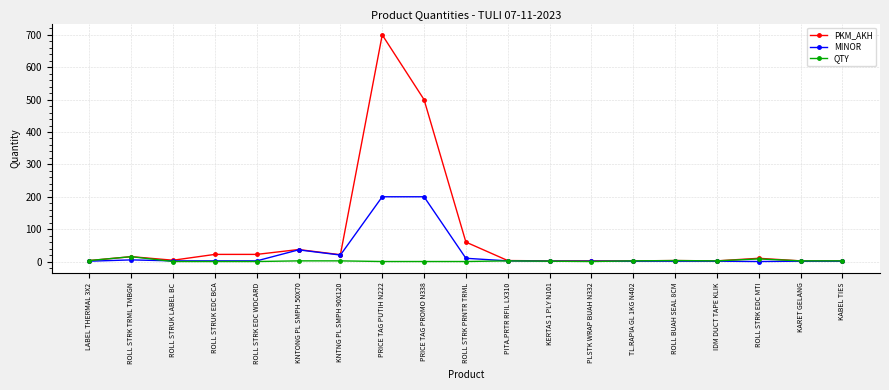

What is the value of the MINOR point at the 6th from the left?

36